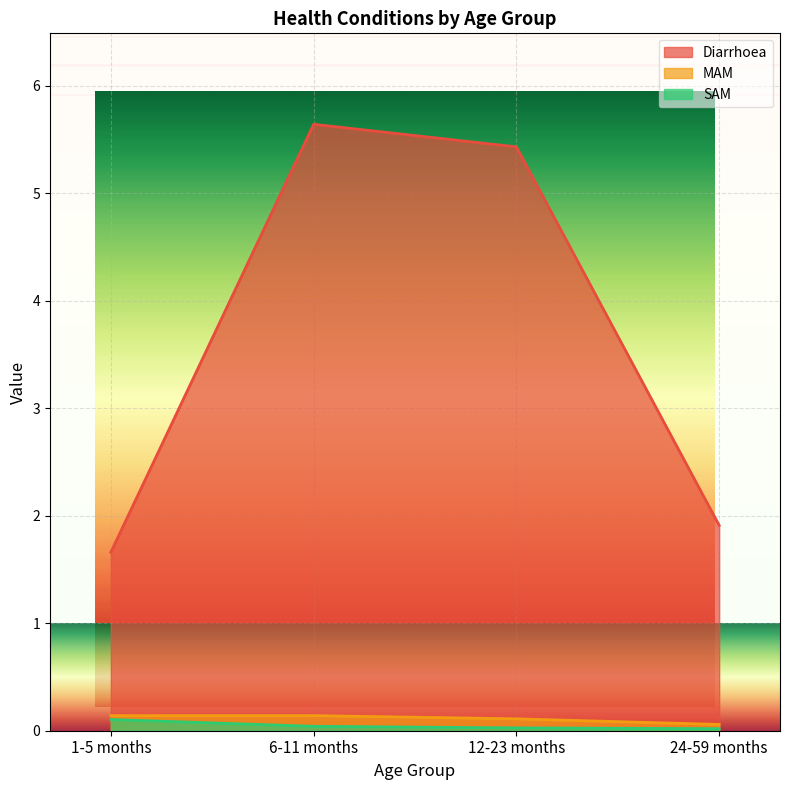

True or false: MAM and Diarrhoea cross at least once.

False